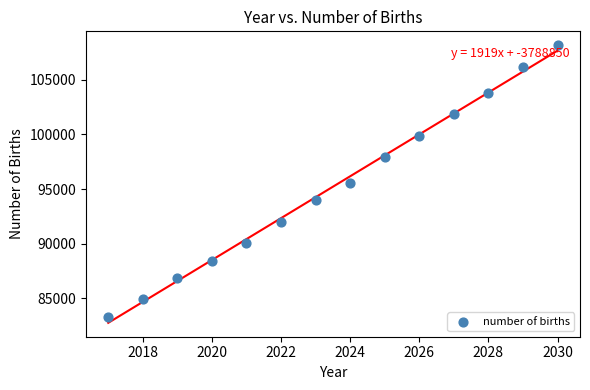

What is the range of Y values (max minus min)?

24874.2